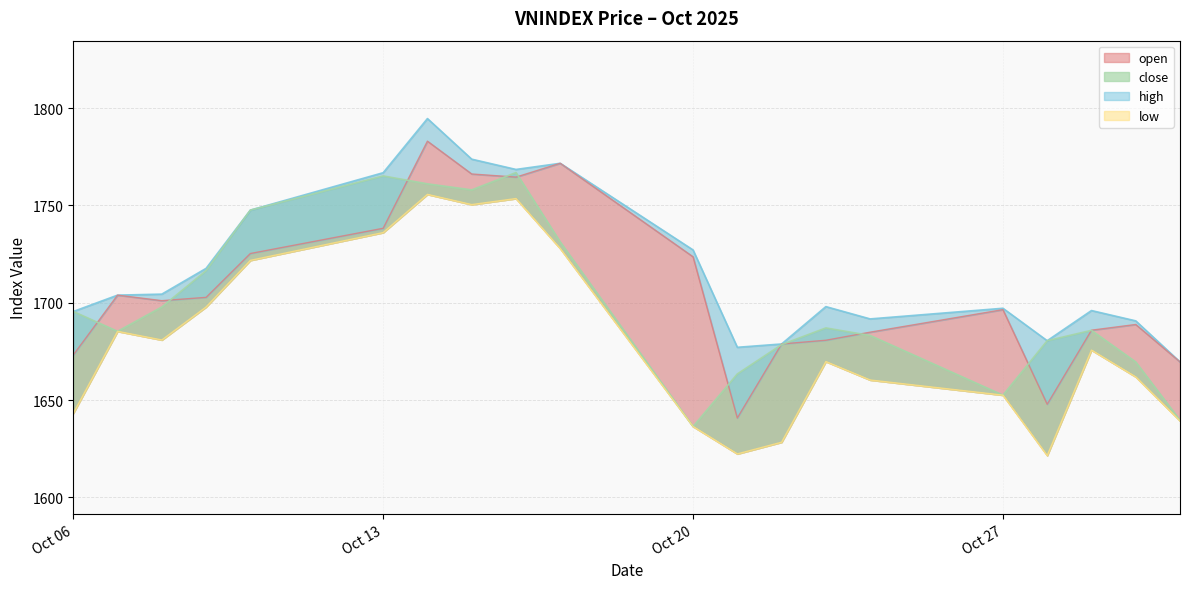

What are all the series names shown in the legend?

open, high, low, close